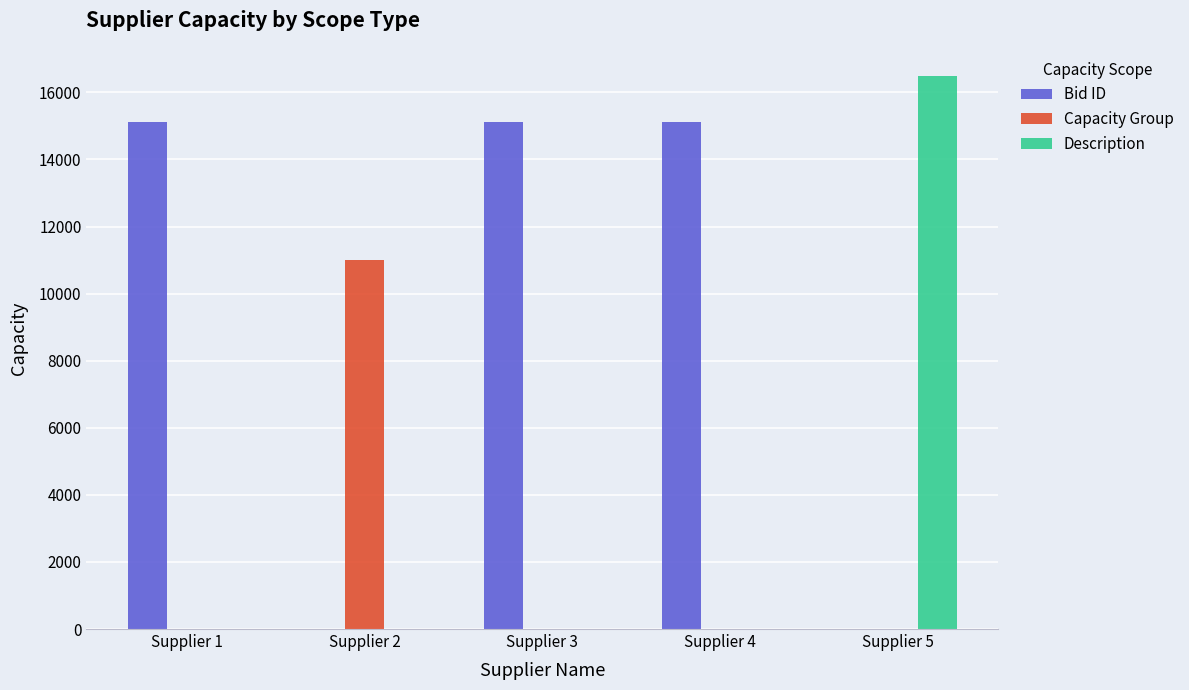

The value of Bid ID at Supplier 5 is 0. True or false?

True